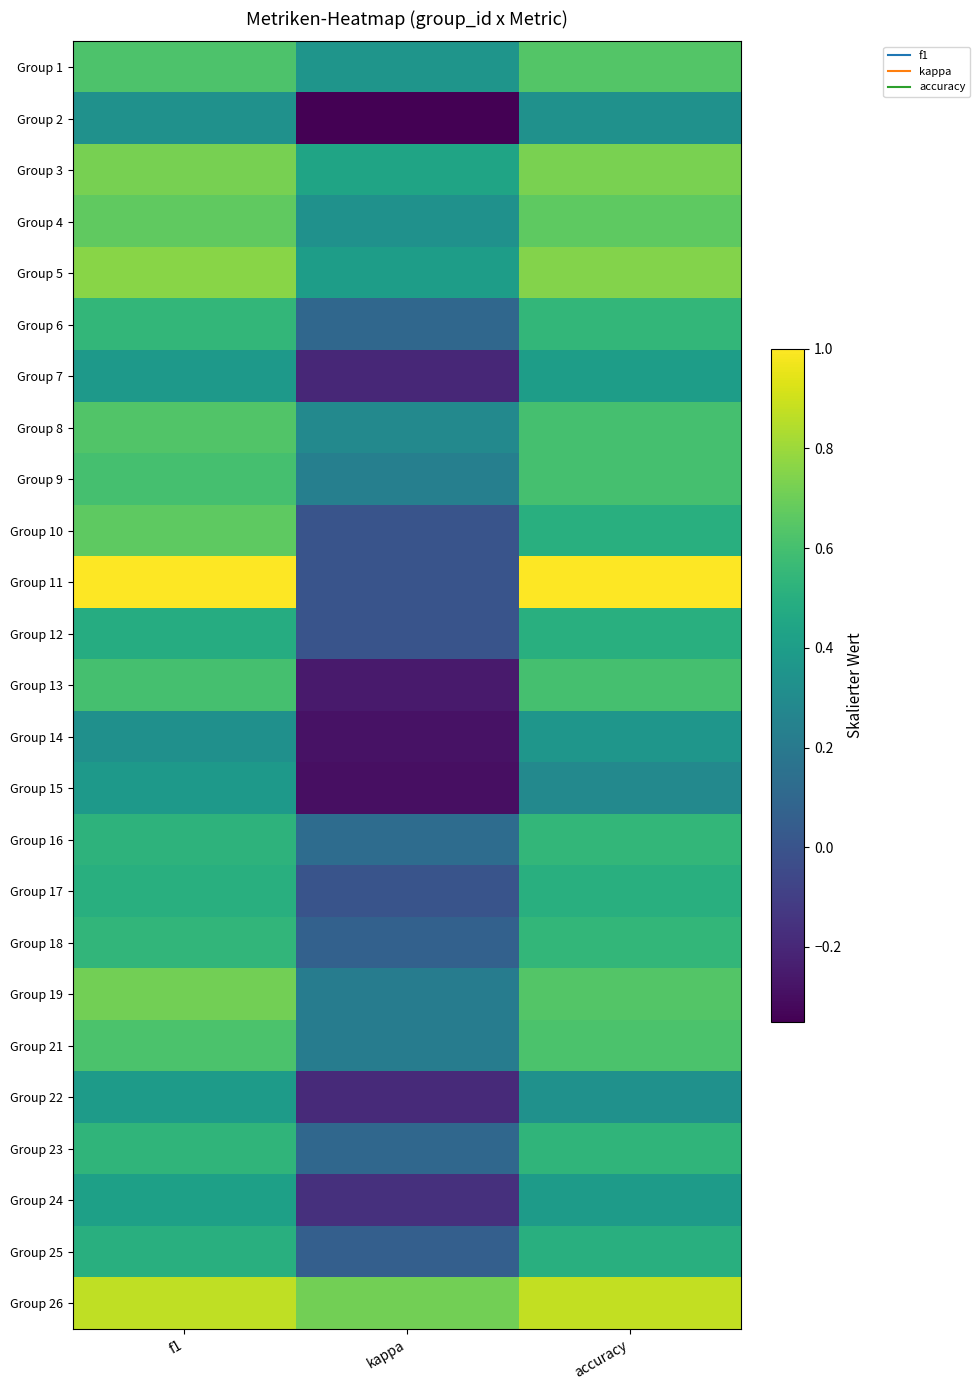

At which category is the sum across all series the highest?

f1